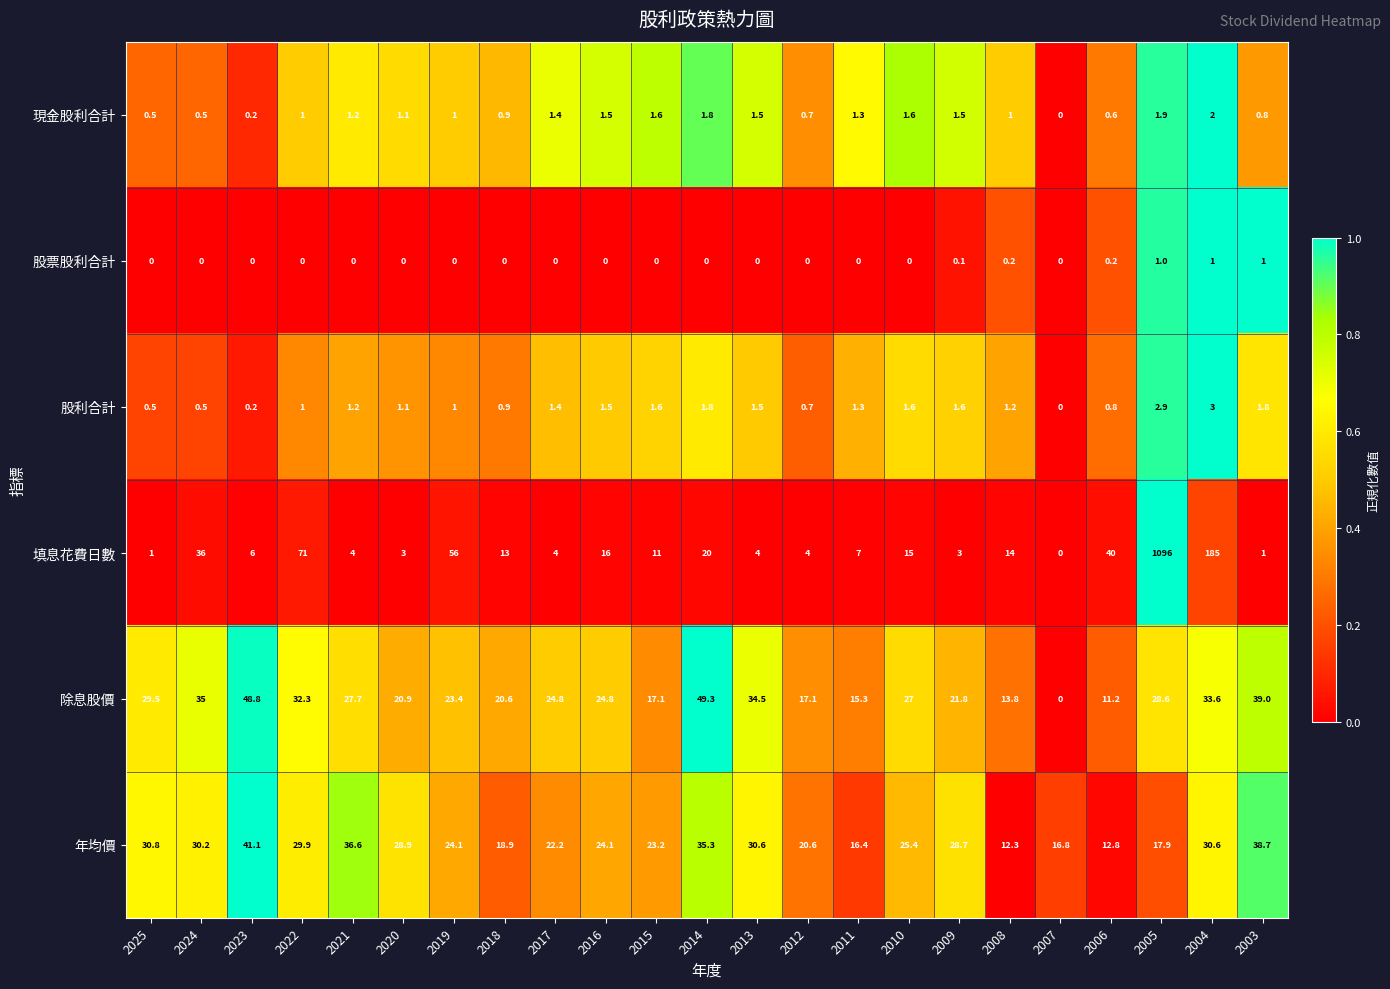

Which series changed the most between 2022 and 2012?

填息花費日數